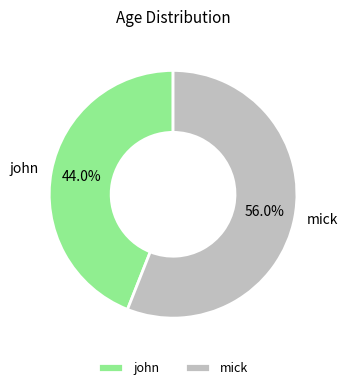

Rank the categories by value from lowest to highest.

john, mick